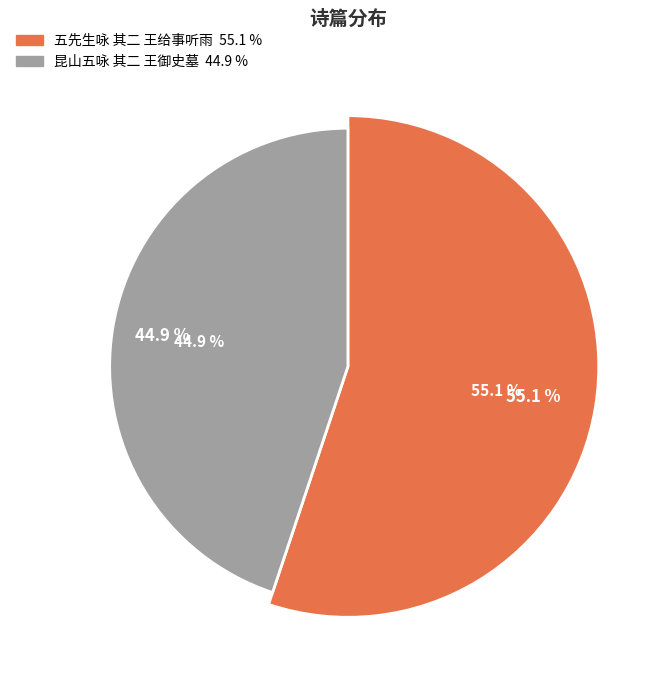

Does 昆山五咏 其二 王御史墓 account for over 50% of the chart?

No